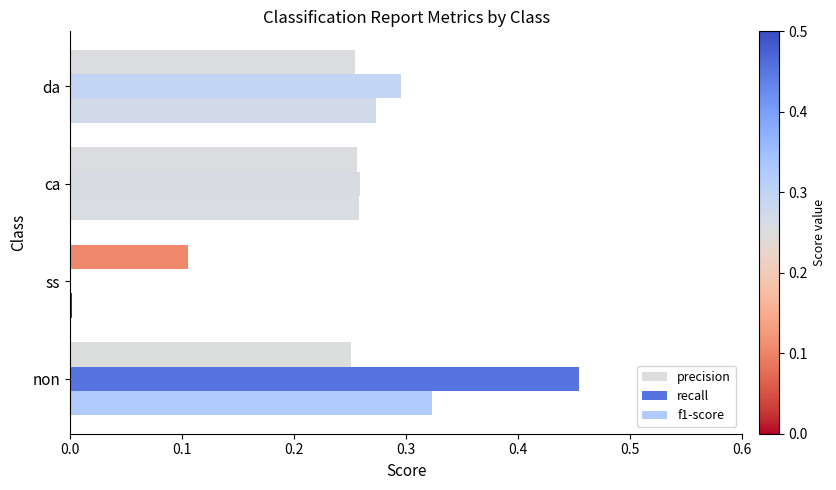

The f1-score series shows 0.3 at da. True or false?

True